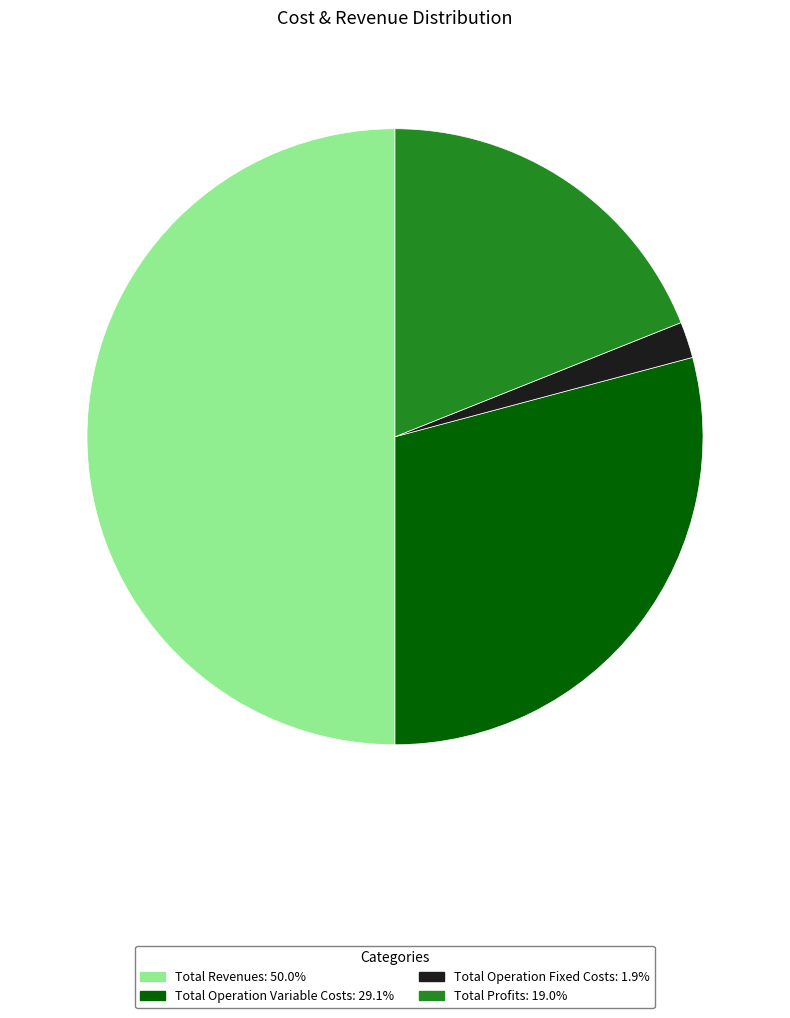

How many segments does this pie chart have?

4